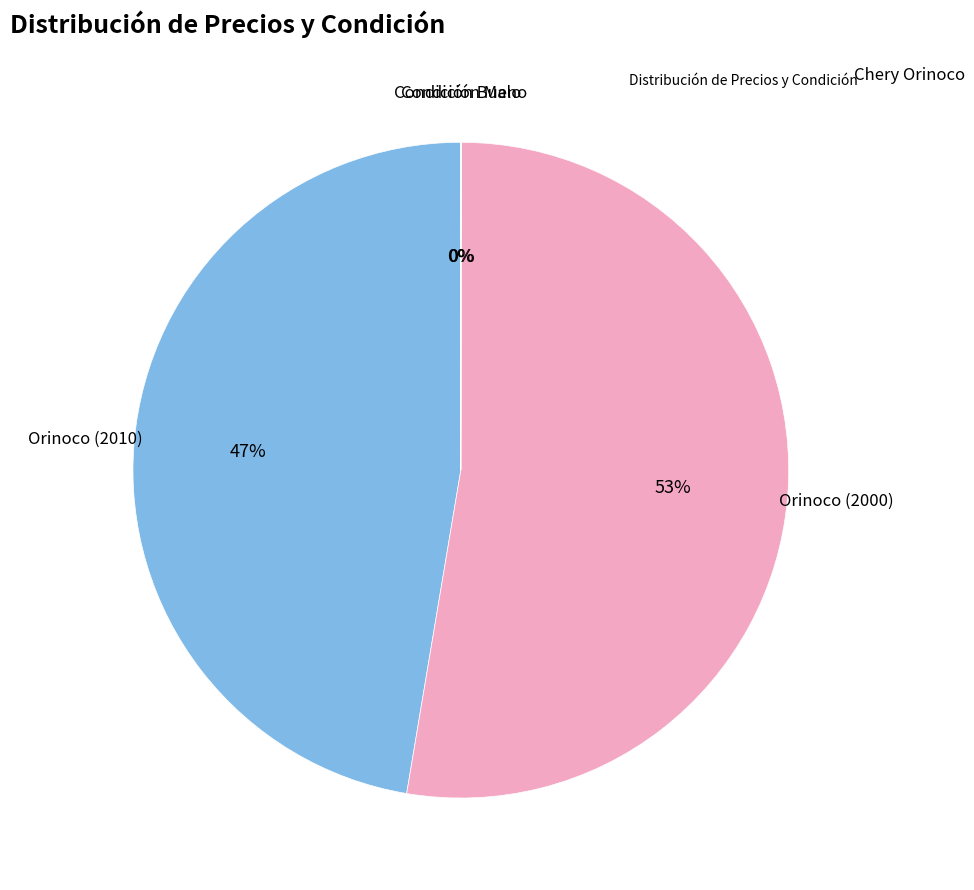

To the nearest percent, what is the average slice percentage?

25%